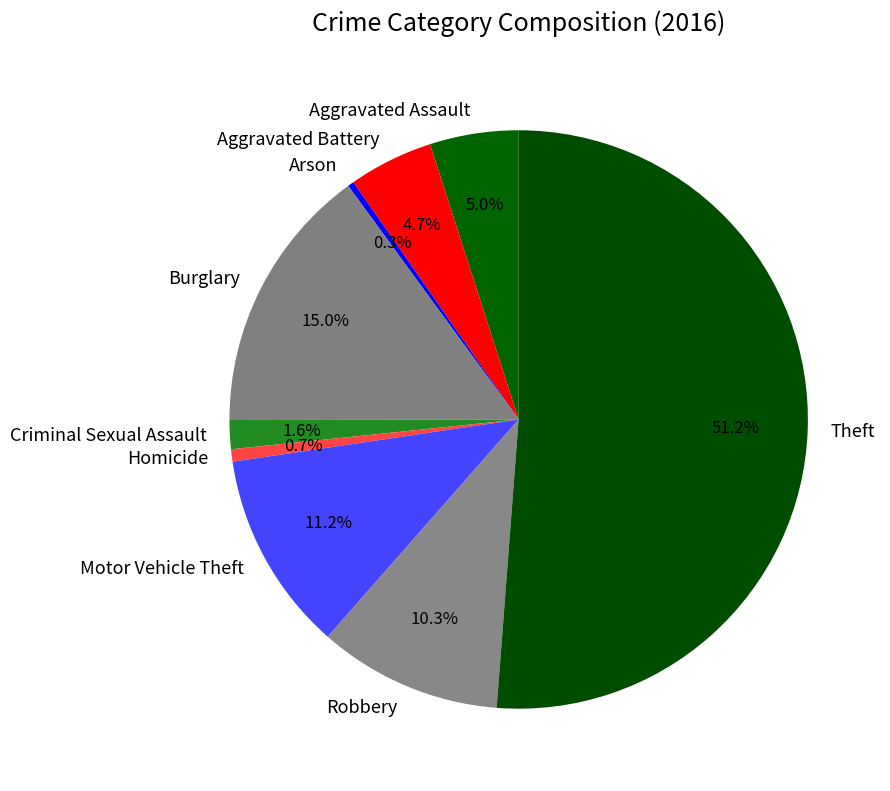

Which has a higher value, Burglary or Homicide?

Burglary